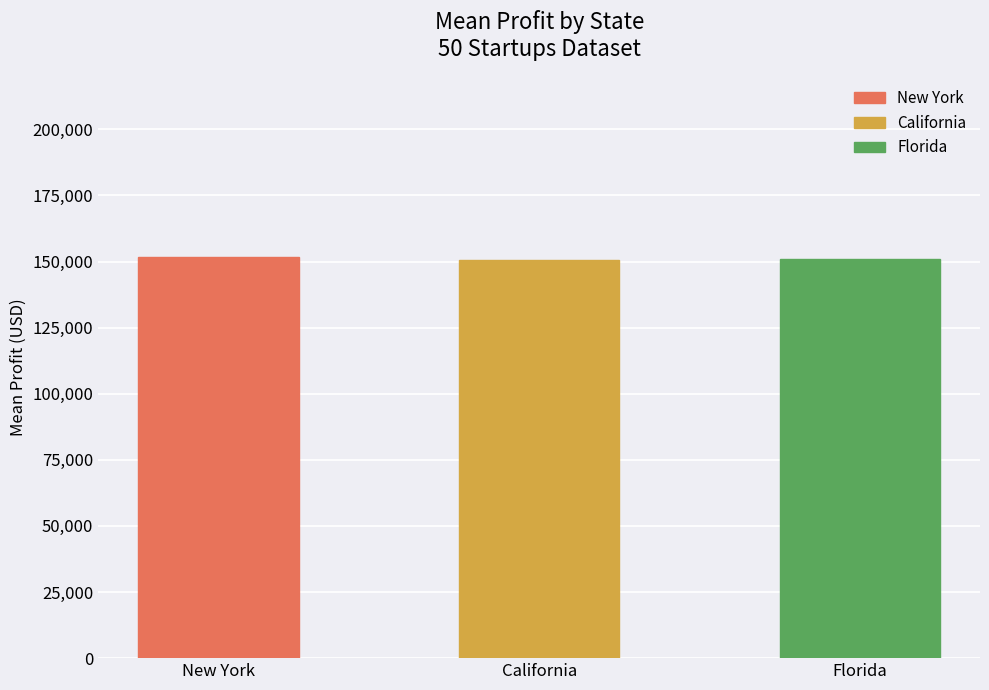

At which label does the data first exceed 151081?

New York